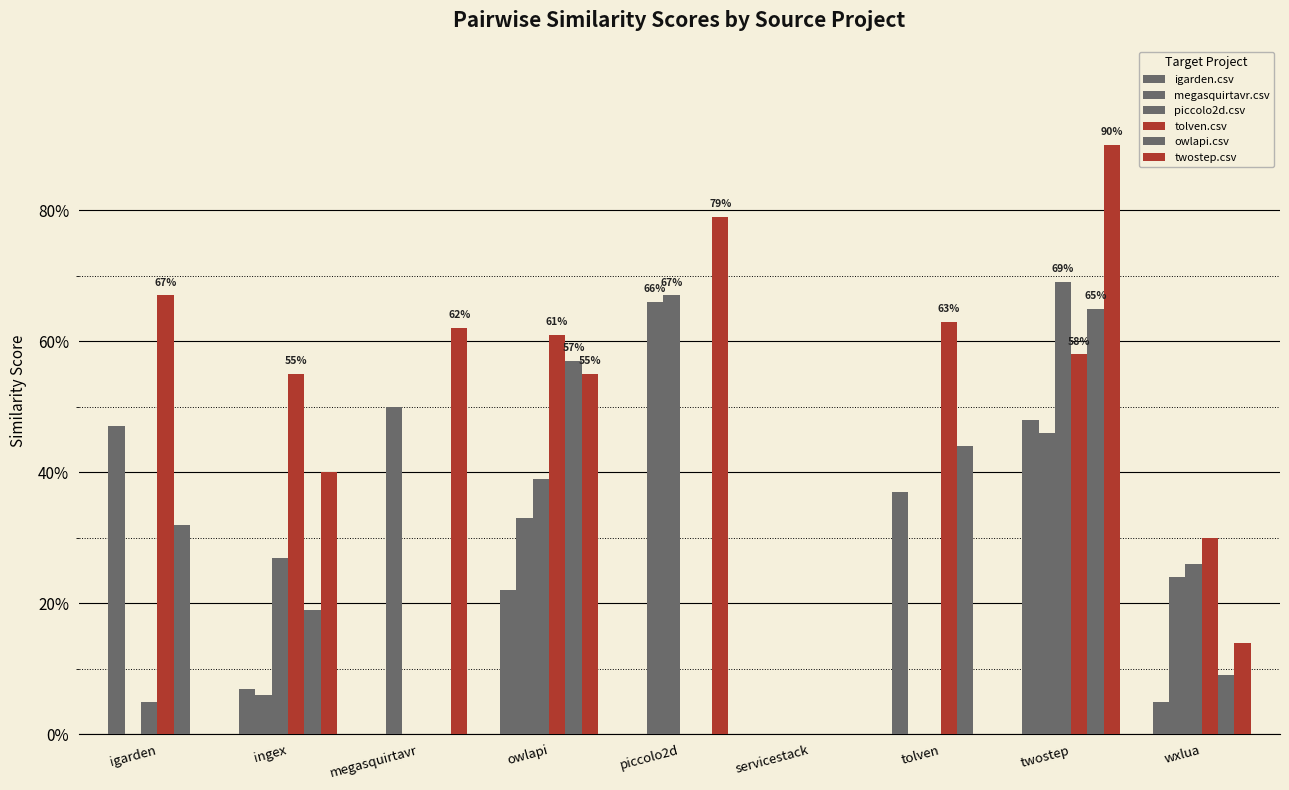

Which series changed the most between ingex and tolven?

twostep.csv